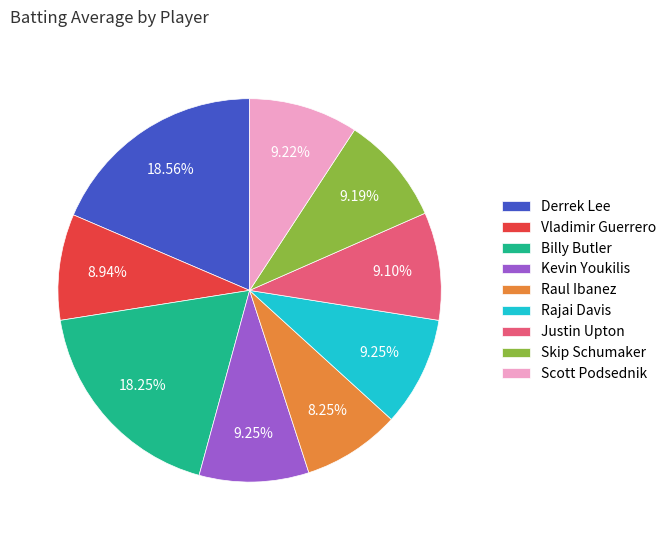

To the nearest percent, what portion does Derrek Lee represent?

19%